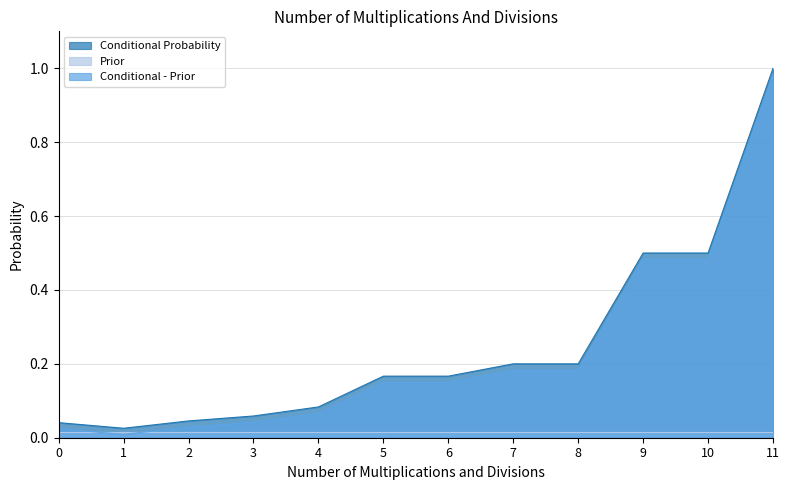

At 7, list the series in order from smallest to largest.

Prior, Conditional - Prior, Conditional Probability